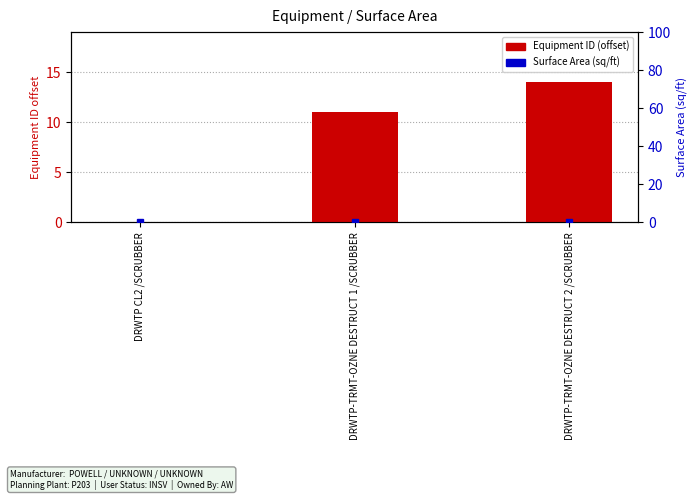

Reading left to right, extract all data points from this chart.

Equipment ID (offset): DRWTP CL2 /SCRUBBER=0	DRWTP-TRMT-OZNE DESTRUCT 1 /SCRUBBER=11	DRWTP-TRMT-OZNE DESTRUCT 2 /SCRUBBER=14
Surface Area (sq/ft): DRWTP CL2 /SCRUBBER=0	DRWTP-TRMT-OZNE DESTRUCT 1 /SCRUBBER=0	DRWTP-TRMT-OZNE DESTRUCT 2 /SCRUBBER=0